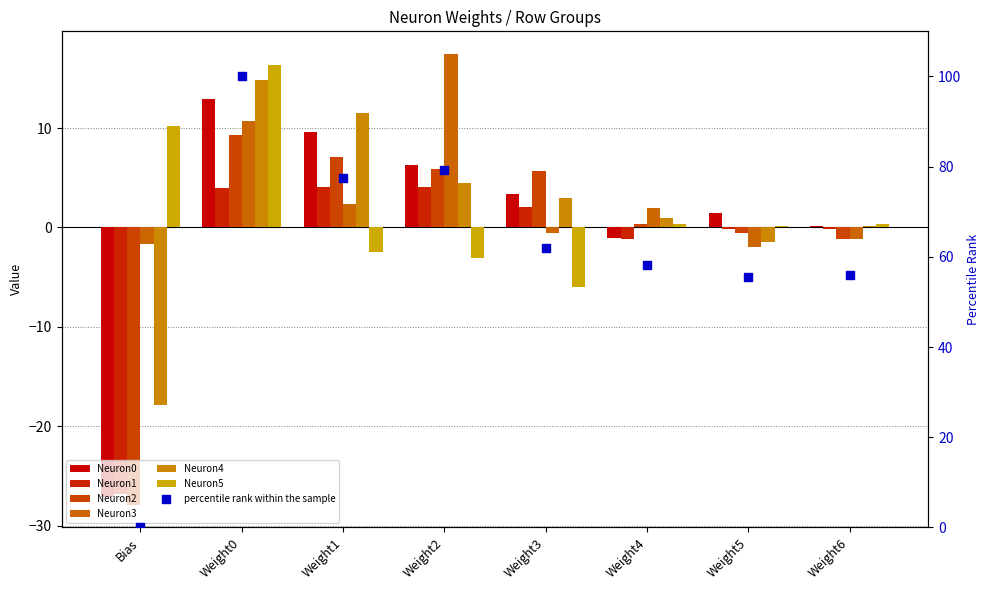

Which series contains the lowest Y value?

Neuron2